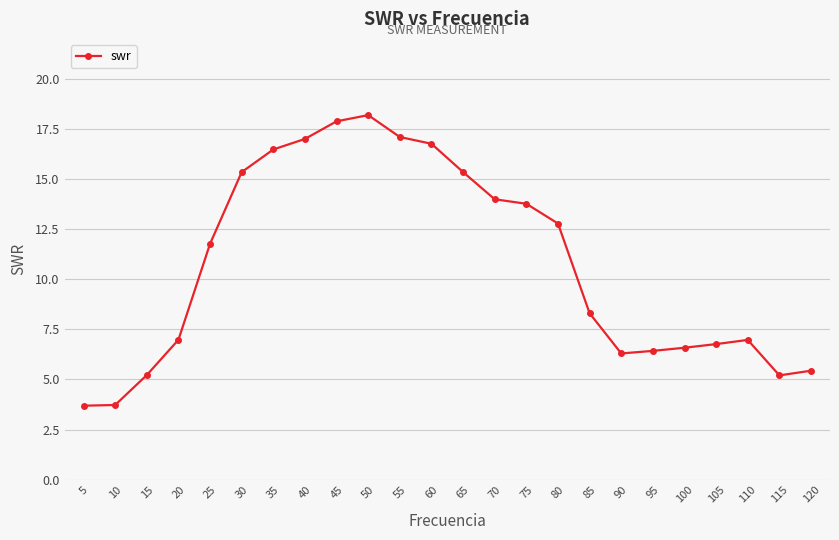

What is the change in value from 30 to 70?

-1.4